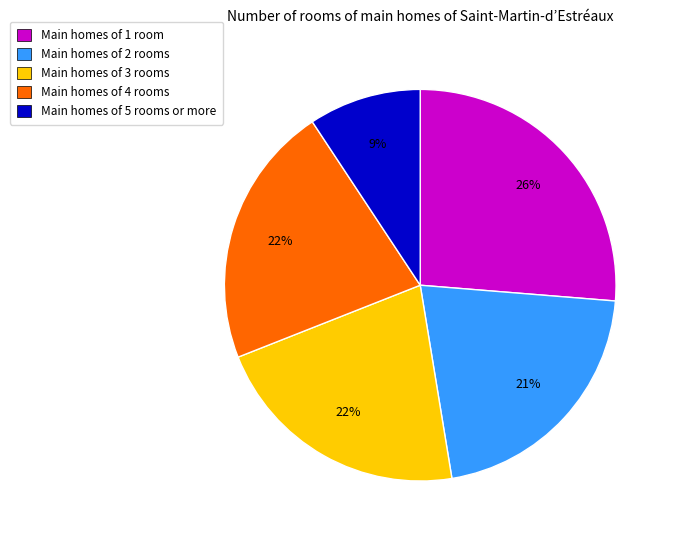

To the nearest percent, what is the difference between the largest and smallest slice percentages?

17%